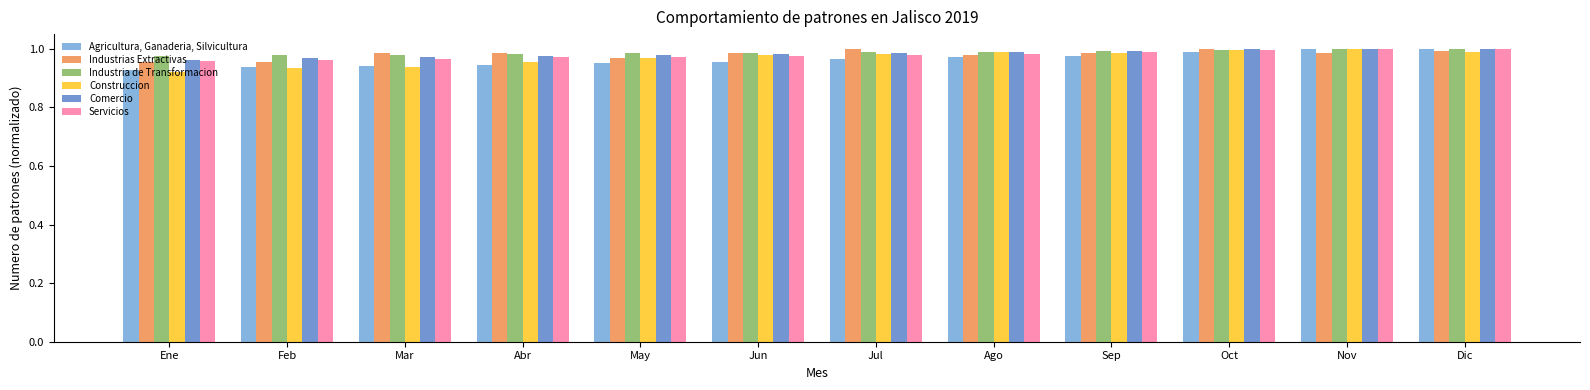

At Jun, list the series in order from smallest to largest.

Agricultura, Ganaderia, Silvicultura, Servicios, Construccion, Comercio, Industrias Extractivas, Industria de Transformacion